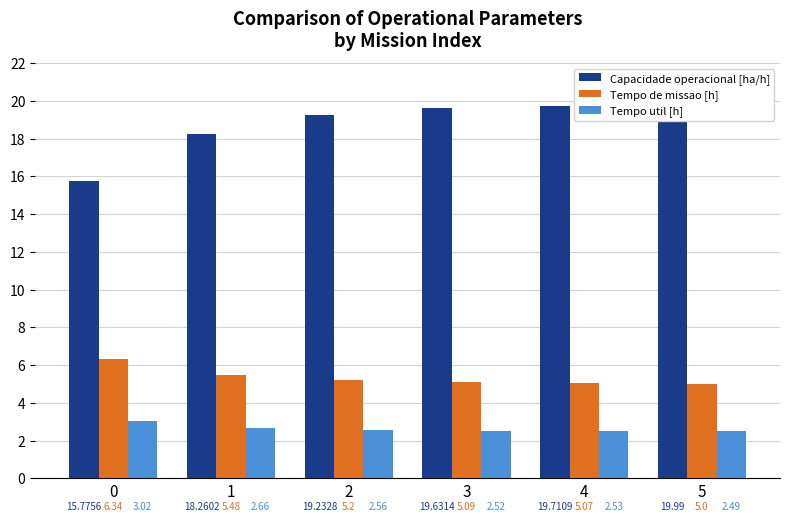

List the series in order of their overall mean, lowest first.

Tempo util [h], Tempo de missao [h], Capacidade operacional [ha/h]